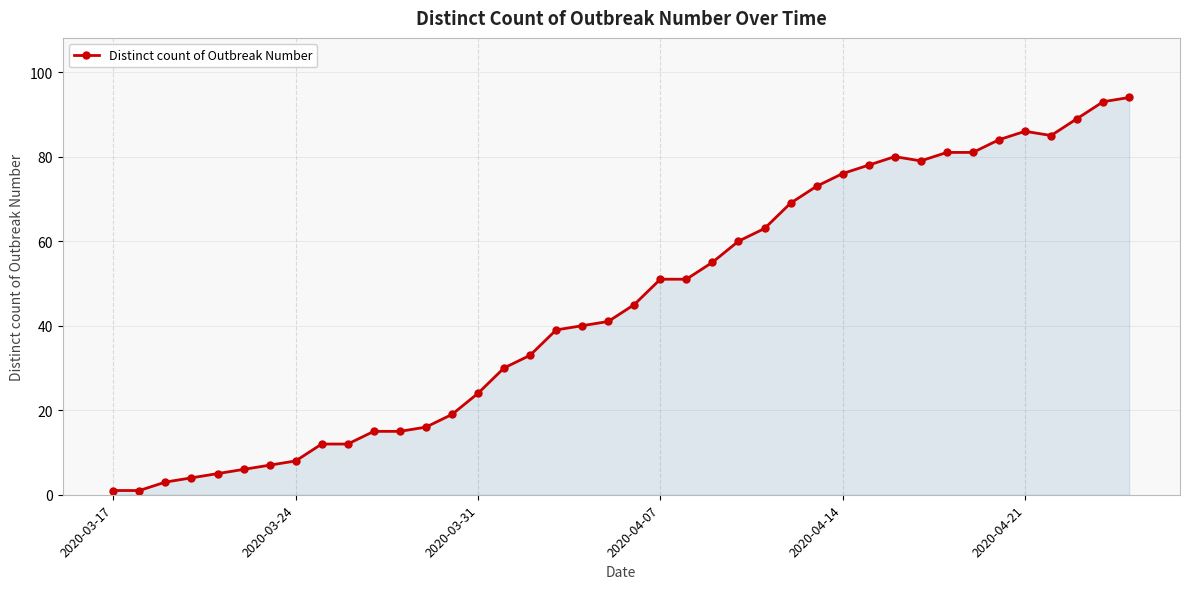

True or false: the data has more than 0 interior local peaks.

True